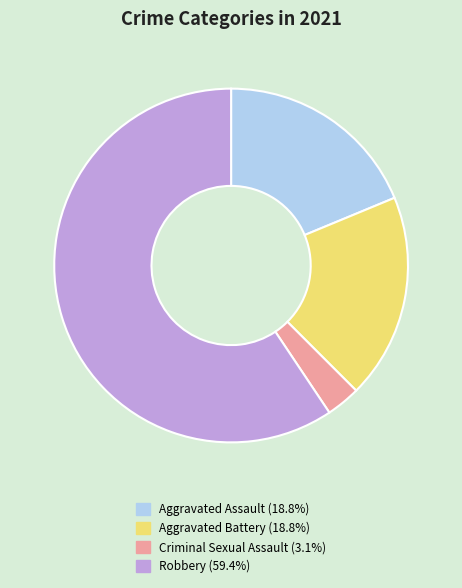

Is the sum of Criminal Sexual Assault (3.1%) and Aggravated Battery (18.8%) greater than half?

No